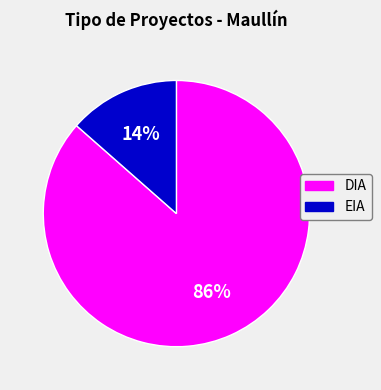

Count the number of slices in the pie.

2